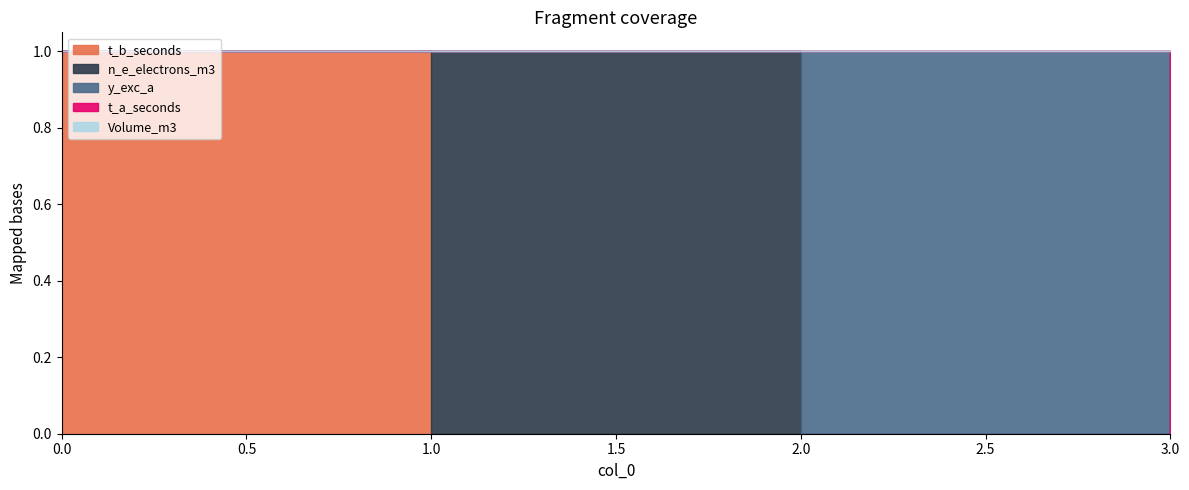

What is the value of the t_b_seconds point at the 1st from the left?

1